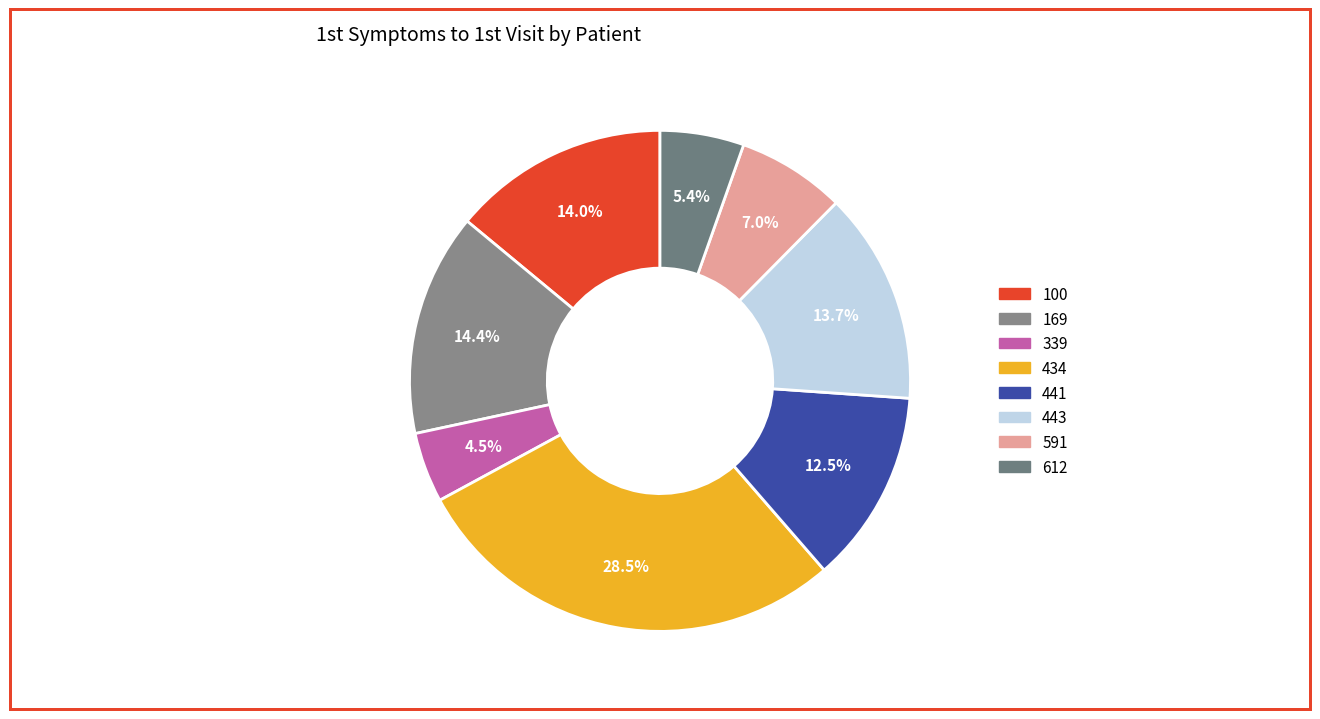

Combined, what portion of the pie is 591 and 612?

12.4%